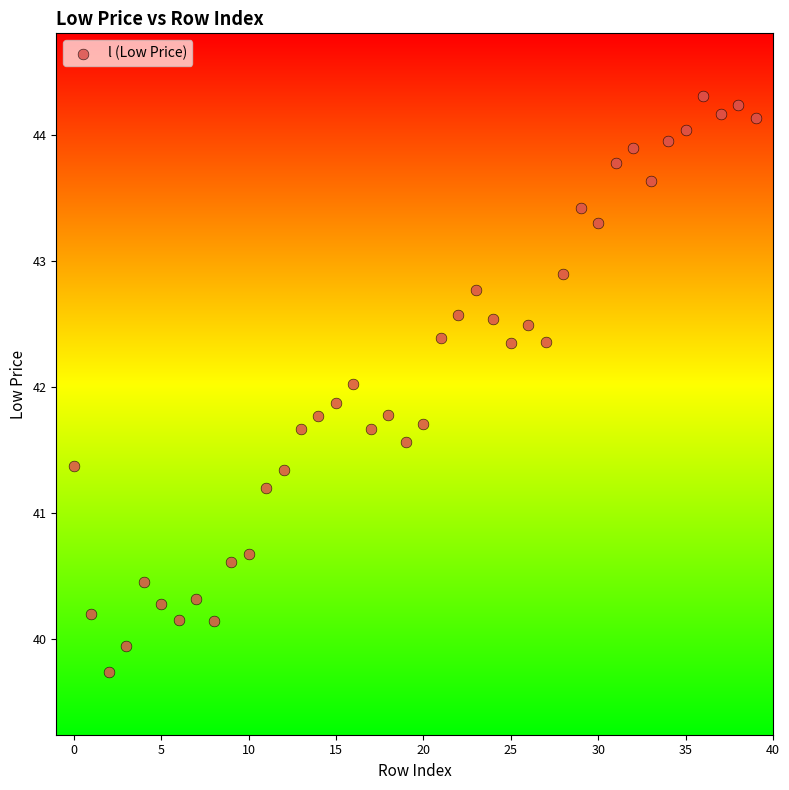

What is the range of Y values (max minus min)?

4.6